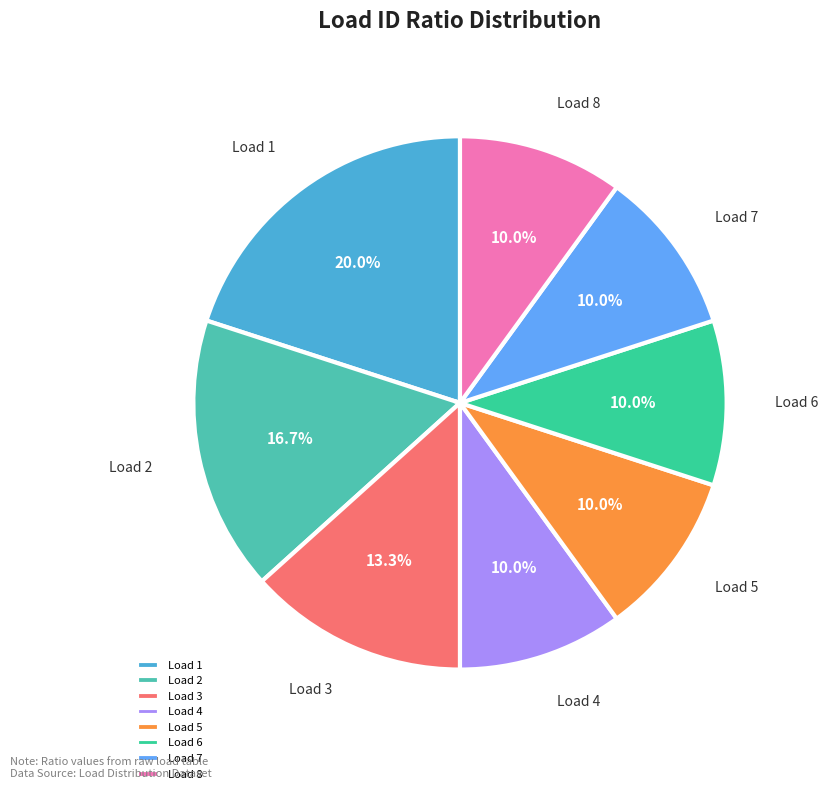

Which category has the biggest portion of the pie?

Load 1